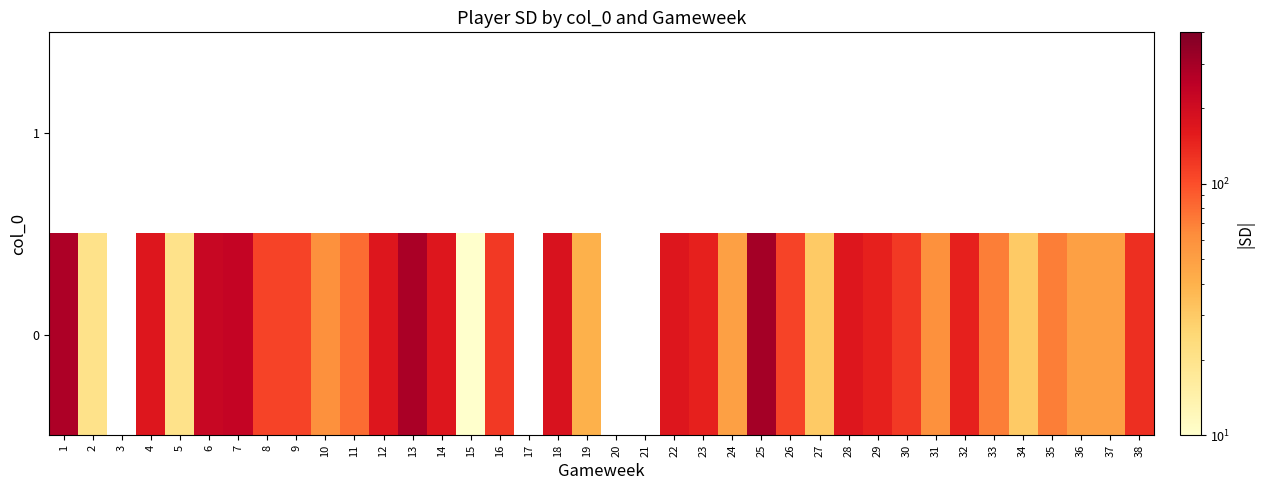

Rank the series by their maximum value, from lowest to highest.

1, 0